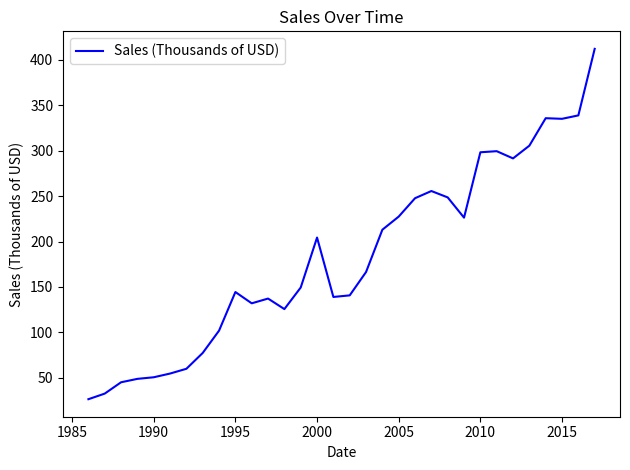

What is the smallest value displayed?

26.4